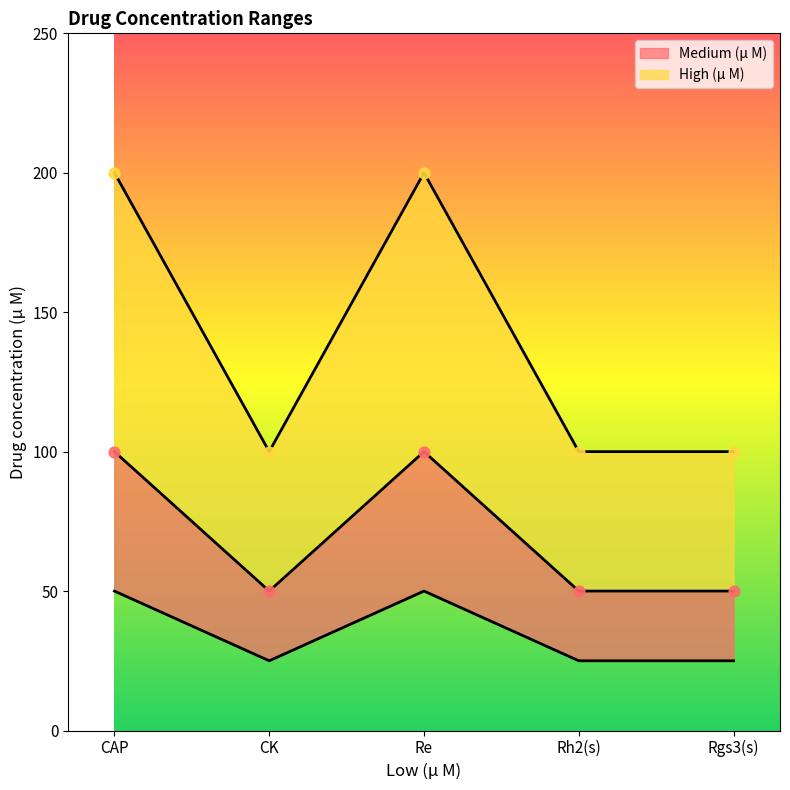

At which category is the sum across all series the highest?

CAP